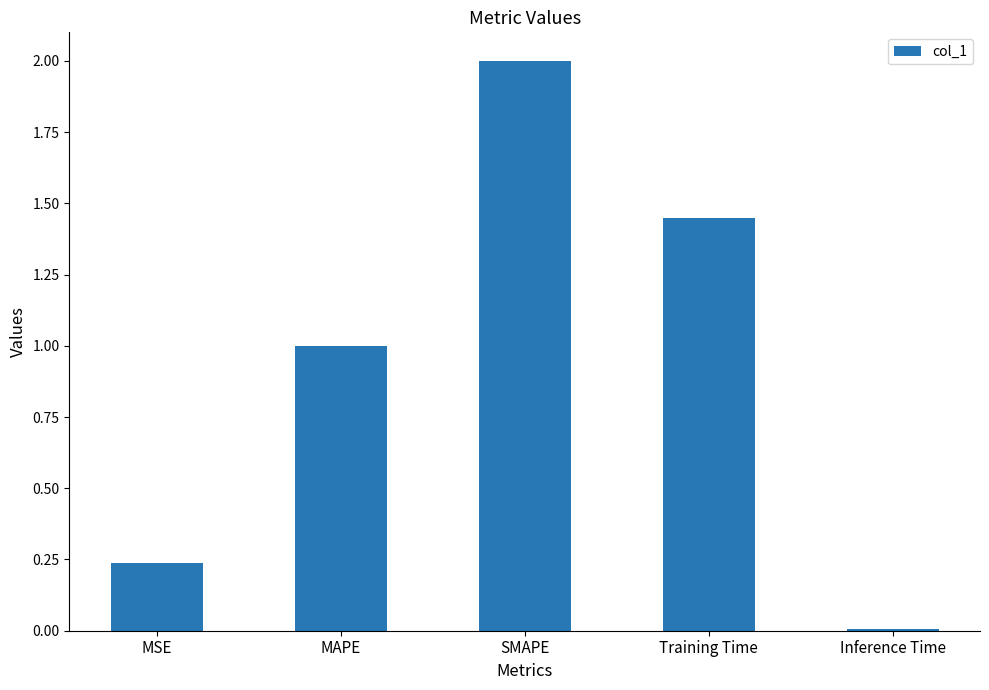

What is the label of the 1st bar from the right?

Inference Time